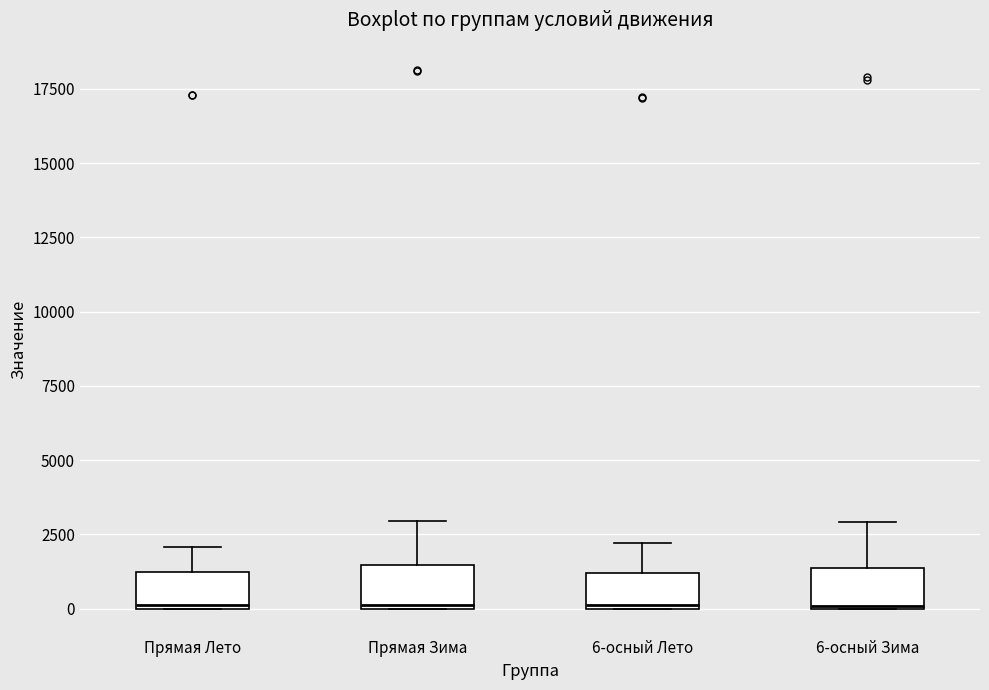

Reading left to right, transcribe this box plot: for each box, give where its median line is, the range the box spans, and where its two whiskers end, as read against the y-axis. The values are not printed on the chart, so give them approximately, as read against the axis.

Прямая Лето: median 0, box 0 to 1000, whiskers 0 to 2000
Прямая Зима: median 0, box 0 to 1500, whiskers 0 to 3000
6-осный Лето: median 0, box 0 to 1000, whiskers 0 to 2000
6-осный Зима: median 0, box 0 to 1500, whiskers 0 to 3000